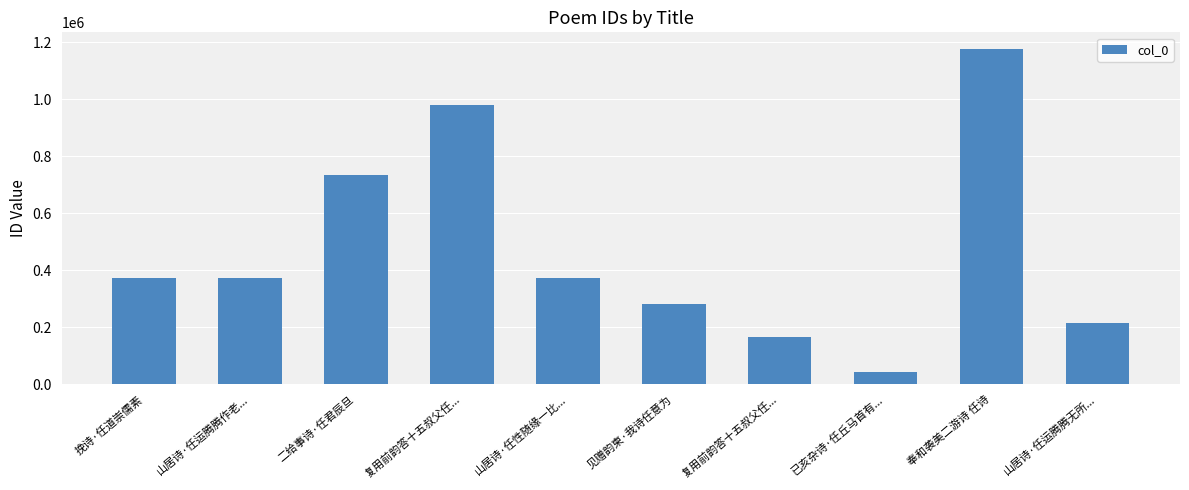

Where is the data nearest to the value 609326?

二给事诗·任君辰旦